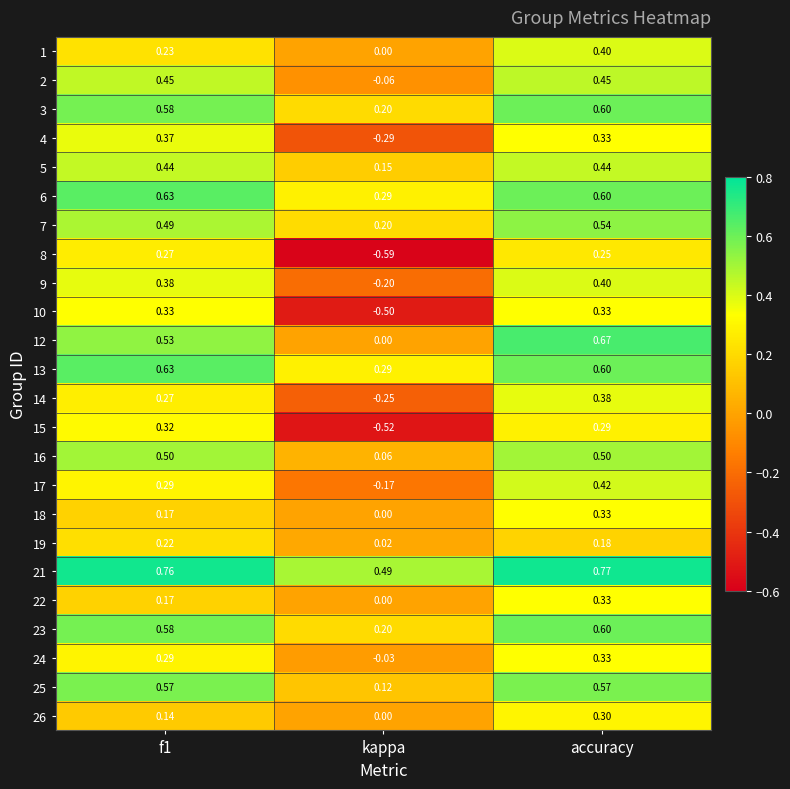

Is the value of 24 at kappa greater than the value of 7 at kappa?

No